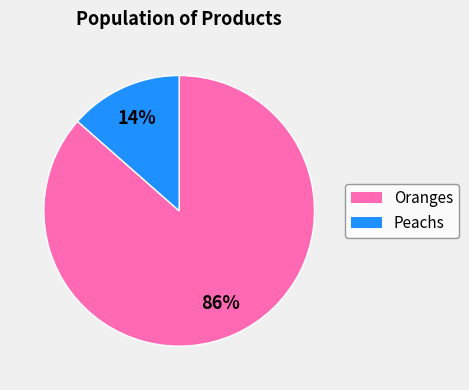

To the nearest percent, what is the combined percentage of Oranges and Peachs?

100%